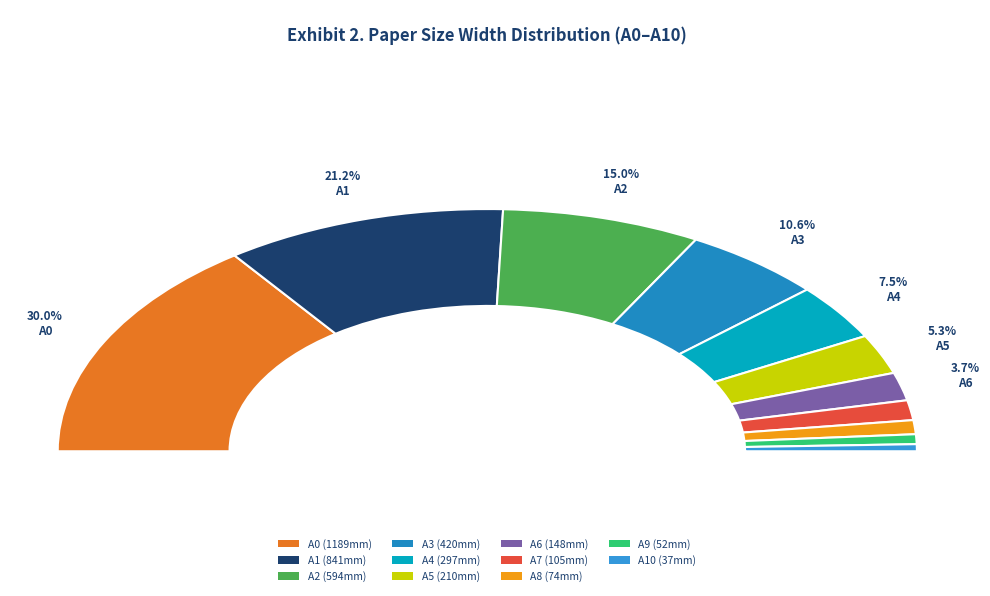

Does A4 account for over 50% of the chart?

No